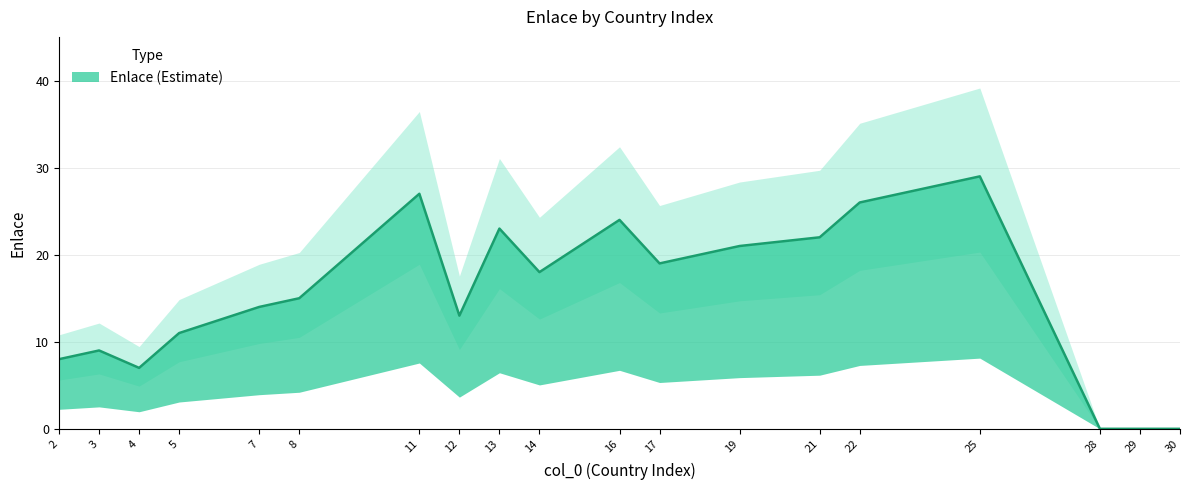

How many data points does each series have?

19